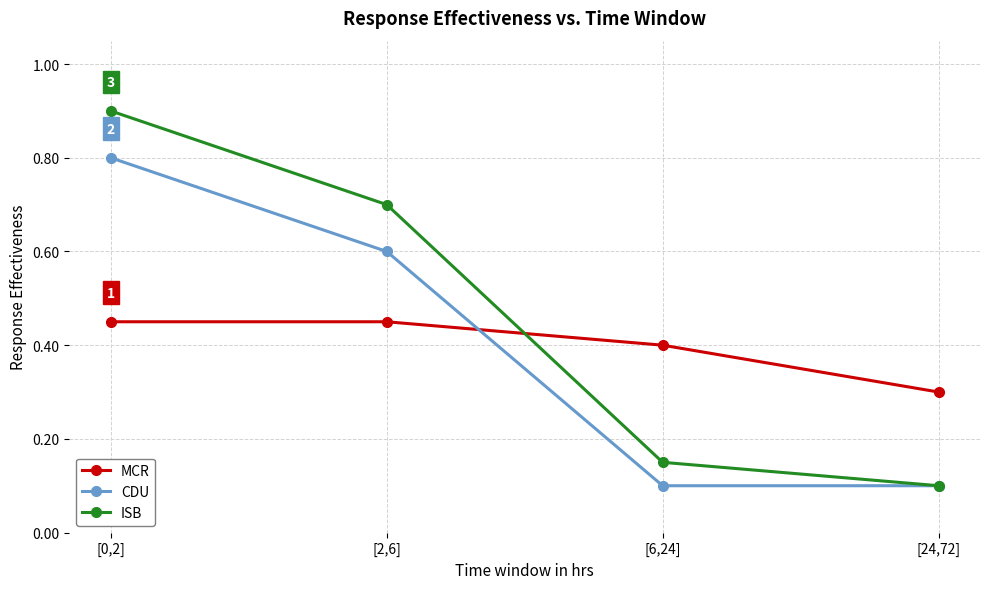

How many ISB values are between 0 and 1?

4